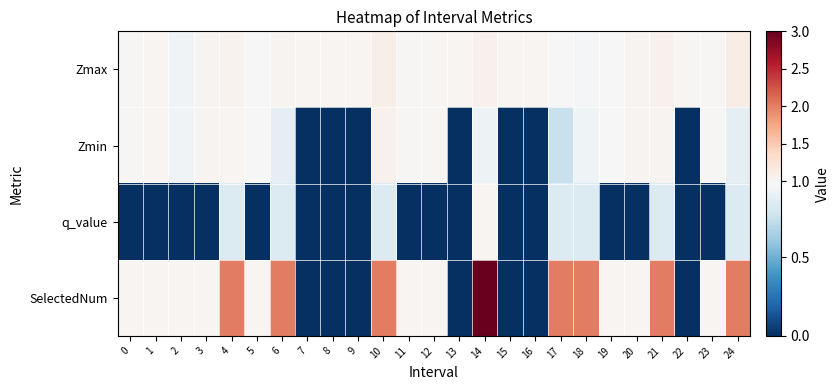

Reading right to left, transcribe all the data shown in this chart.

Zmax: 24=1.1	23=1.0	22=1.0	21=1.1	20=1.0	19=1.0	18=0.9	17=1.0	16=1.0	15=1.0	14=1.1	13=1.0	12=1.0	11=1.0	10=1.1	9=1.0	8=1.0	7=1.0	6=1.0	5=1.0	4=1.0	3=1.0	2=0.9	1=1.0	0=1.0
Zmin: 24=0.9	23=1.0	22=0.0	21=1.0	20=1.0	19=1.0	18=0.9	17=0.8	16=0.0	15=0.0	14=0.9	13=0.0	12=1.0	11=1.0	10=1.1	9=0.0	8=0.0	7=0.0	6=0.9	5=1.0	4=1.0	3=1.0	2=0.9	1=1.0	0=1.0
q_value: 24=0.8	23=-0.0	22=0.0	21=0.8	20=-0.0	19=-0.0	18=0.8	17=0.8	16=0.0	15=0.0	14=1.0	13=0.0	12=-0.0	11=-0.0	10=0.8	9=0.0	8=0.0	7=0.0	6=0.8	5=-0.0	4=0.8	3=-0.0	2=-0.0	1=-0.0	0=-0.0
SelectedNum: 24=2.0	23=1.0	22=0.0	21=2.0	20=1.0	19=1.0	18=2.0	17=2.0	16=0.0	15=0.0	14=3.0	13=0.0	12=1.0	11=1.0	10=2.0	9=0.0	8=0.0	7=0.0	6=2.0	5=1.0	4=2.0	3=1.0	2=1.0	1=1.0	0=1.0